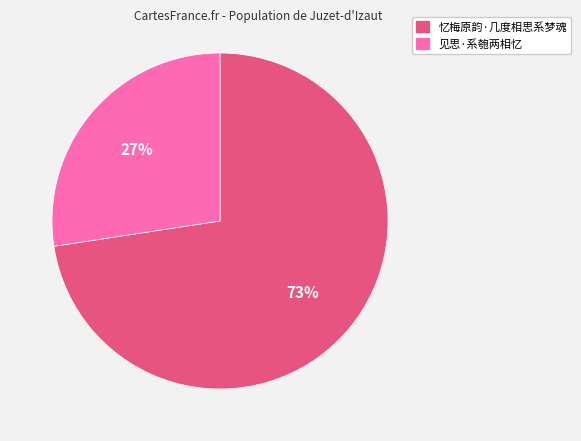

What is the ratio of the value at 见思·系匏两相忆 to the value at 忆梅原韵·几度相思系梦魂?

0.4